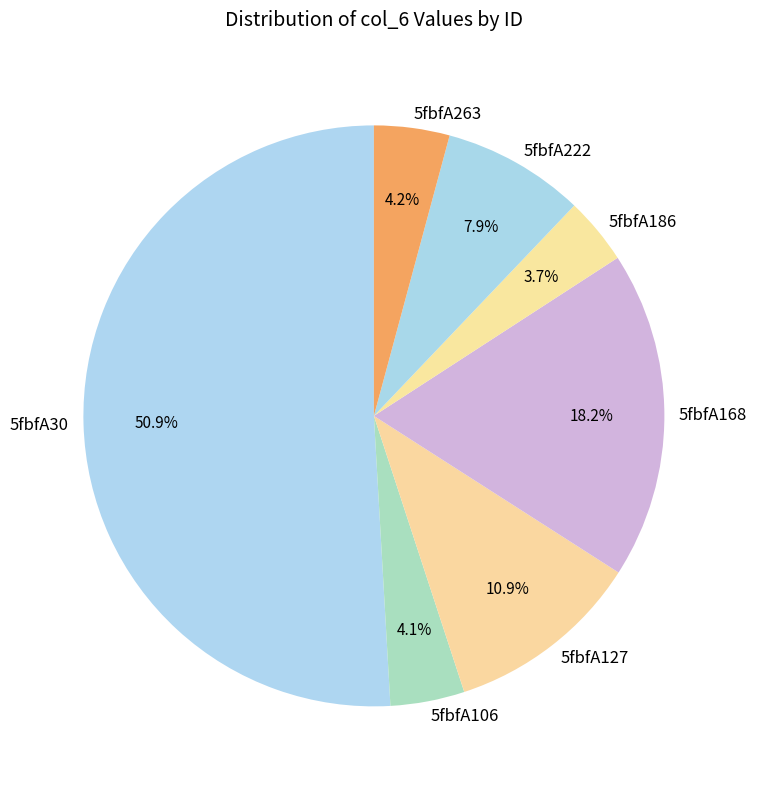

To the nearest percent, what is the difference between the 5fbfA30 and 5fbfA168 slice percentages?

33%